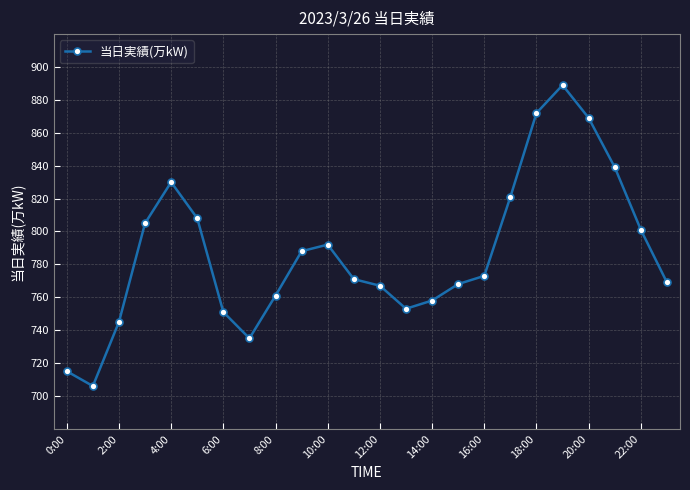

What is the average value?

787